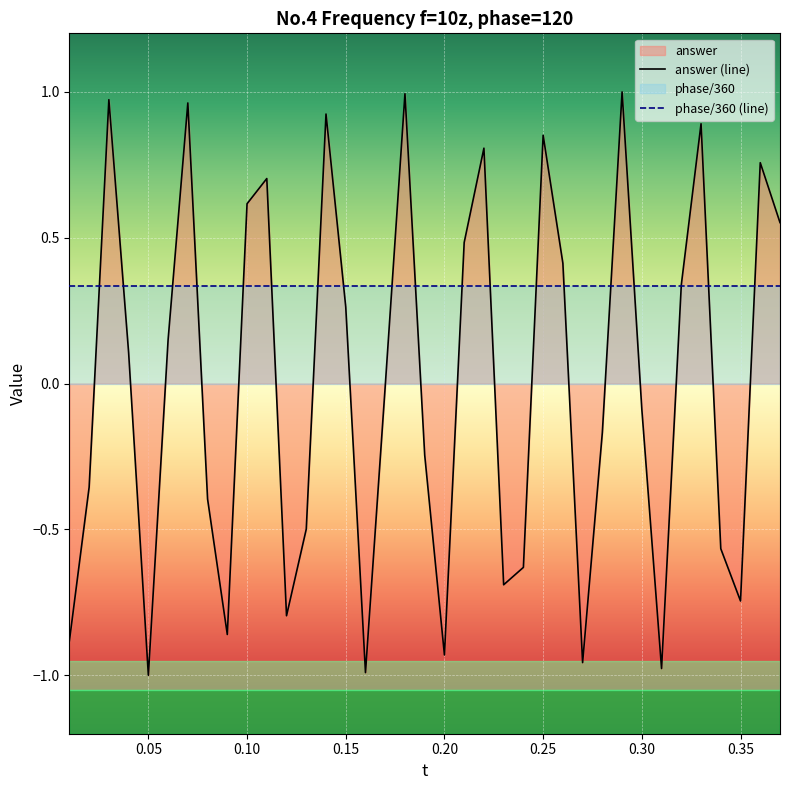

List the series in order of their overall mean, lowest first.

answer (line), phase/360 (line)